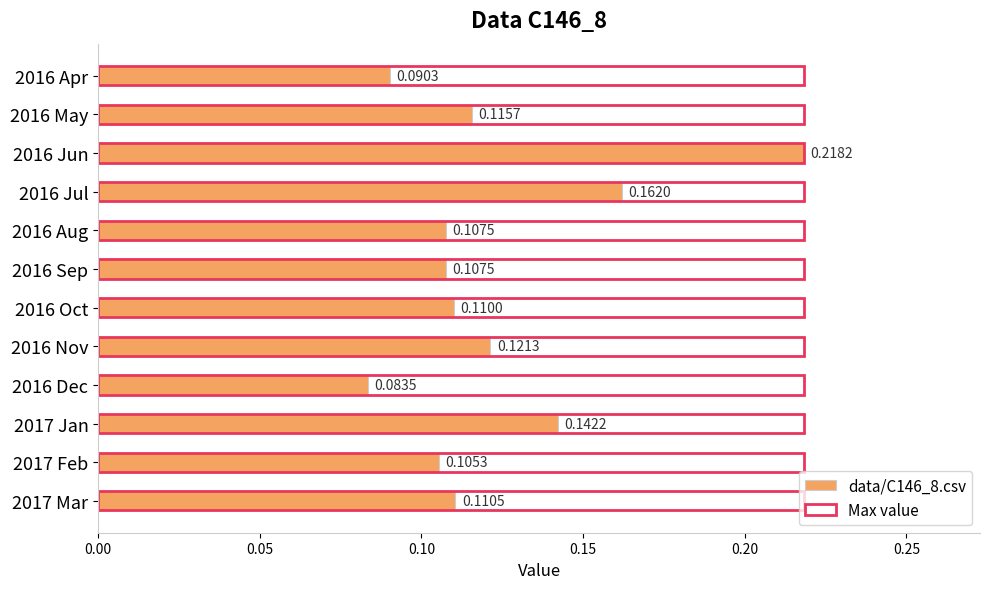

Between 2017 Jan and 2016 Jul, which is larger?

2016 Jul